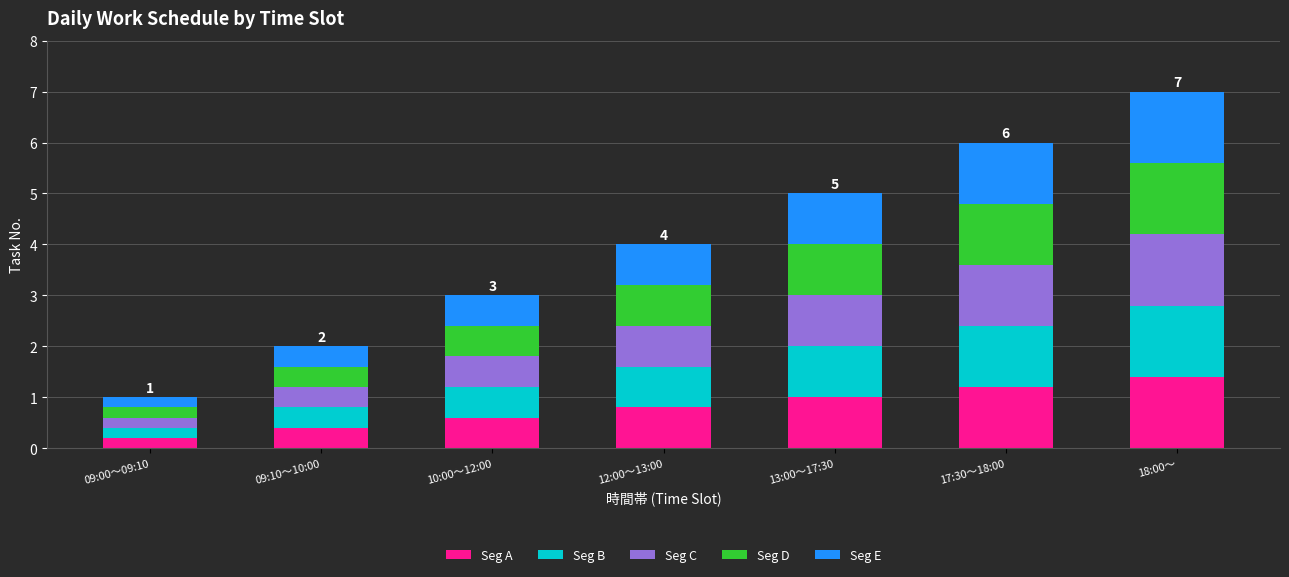

What is the average value of the Seg A series?

0.8